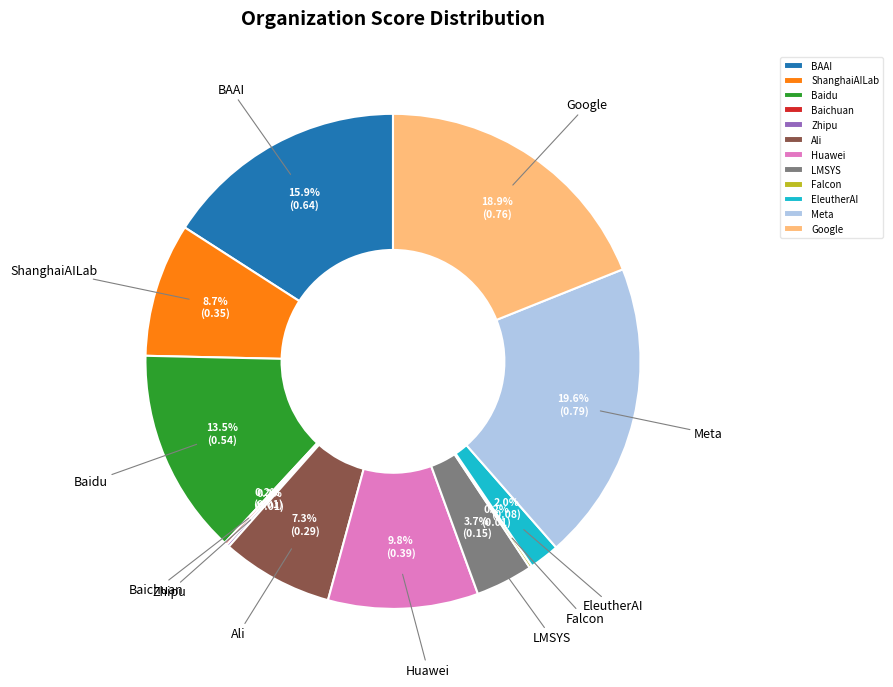

Is ShanghaiAILab the majority of the pie?

No